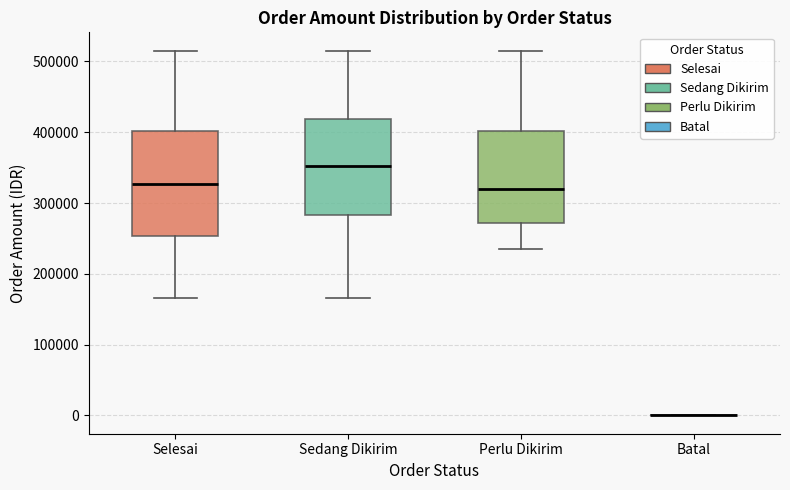

Comparing the boxes themselves (not the whiskers), which one is the tallest?

Selesai